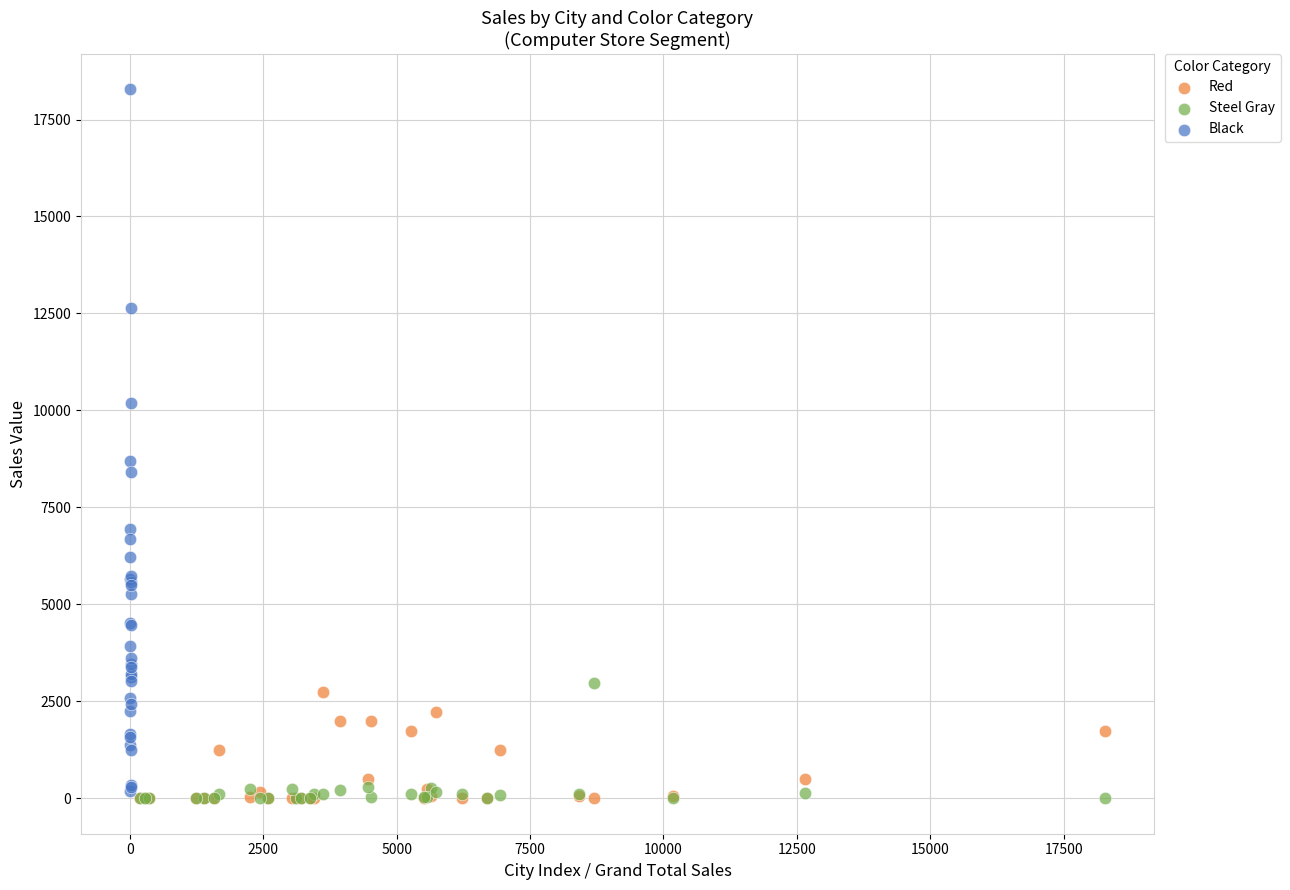

Which series has the widest spread of Y values?

Black